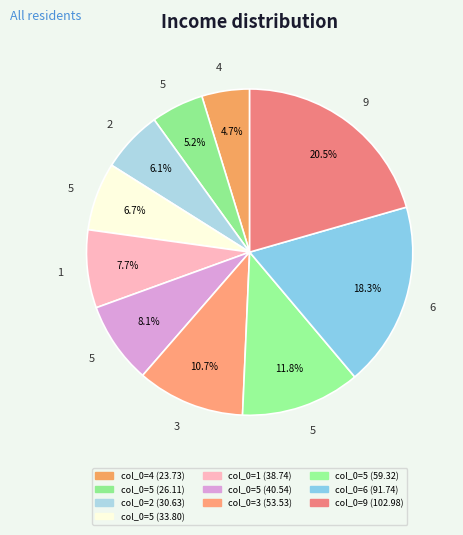

Rank the categories by value from highest to lowest.

9, 6, 5, 3, 5, 1, 5, 2, 5, 4